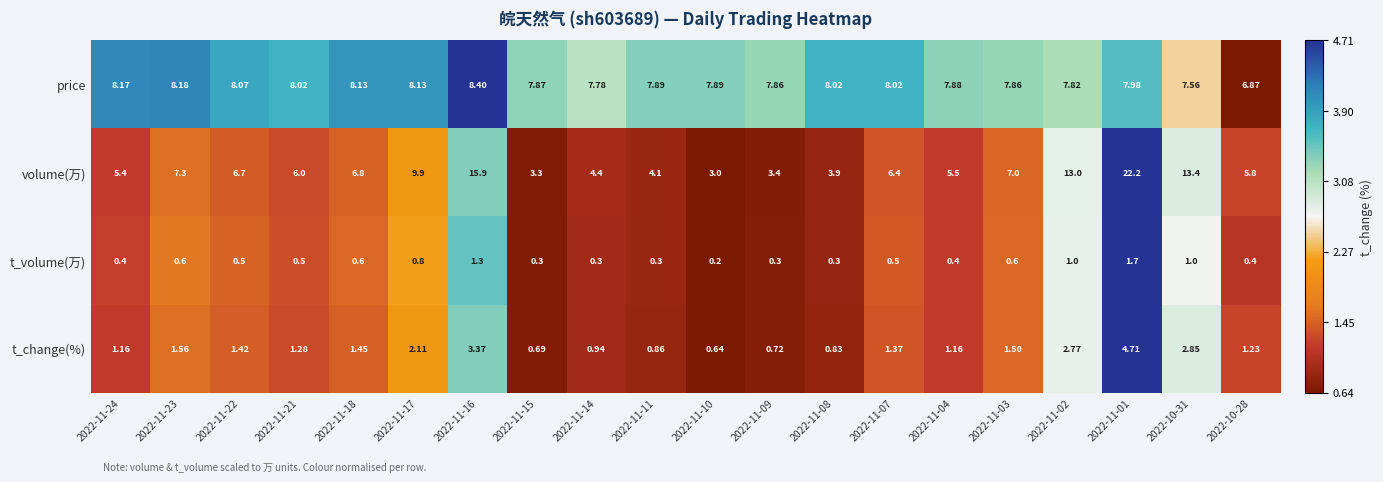

Between 2022-11-08 and 2022-11-02, which series saw the biggest shift?

volume(万)